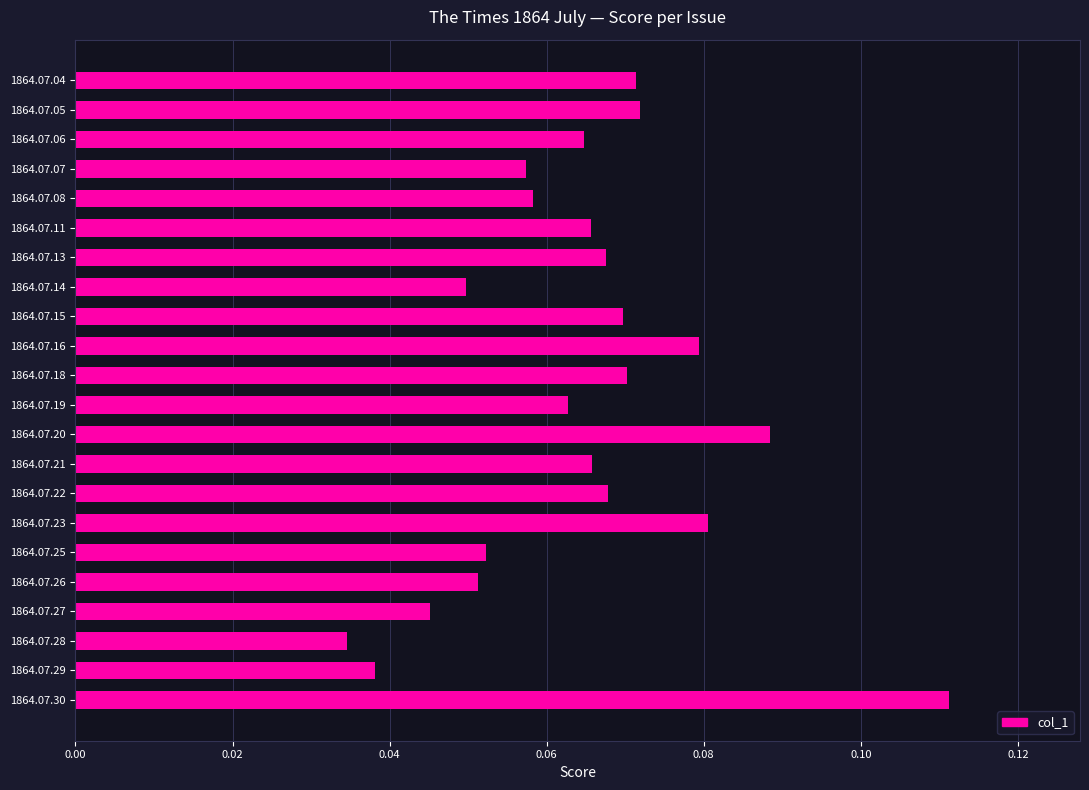

Which category has the highest value across all series?

1864.07.30